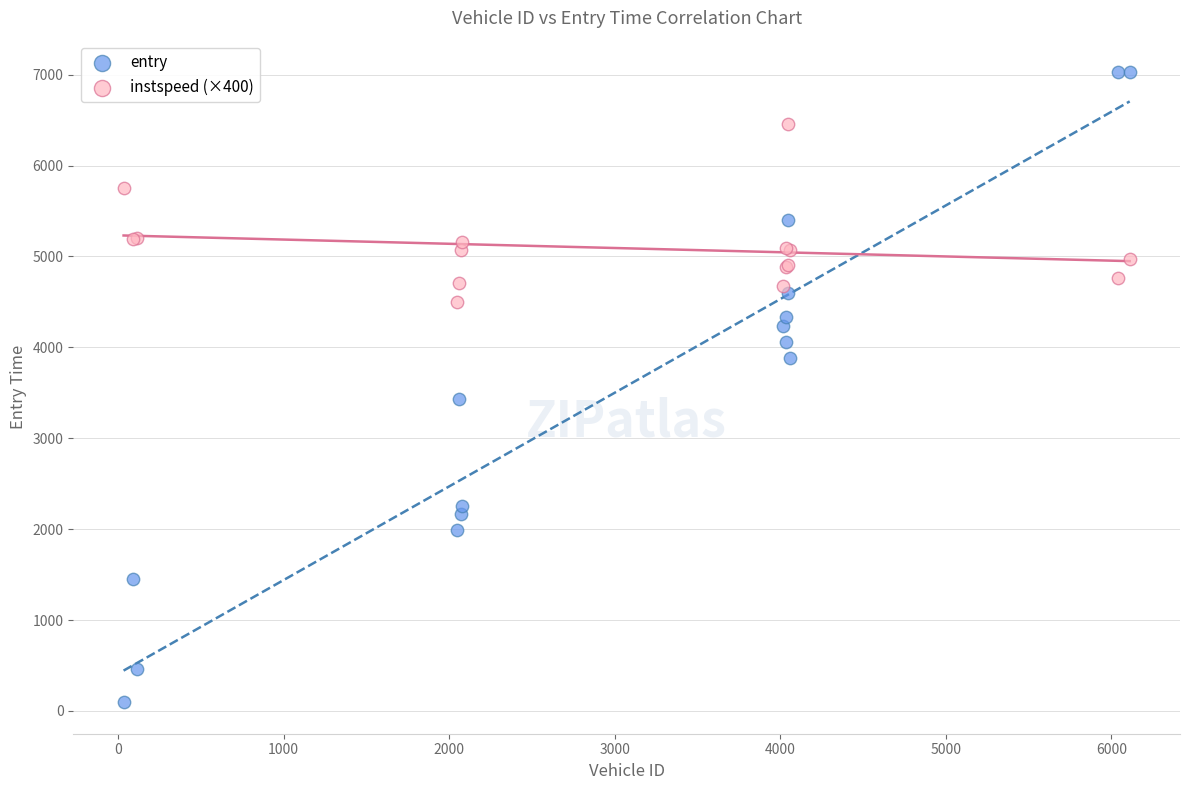

Which series has the widest spread of Y values?

entry